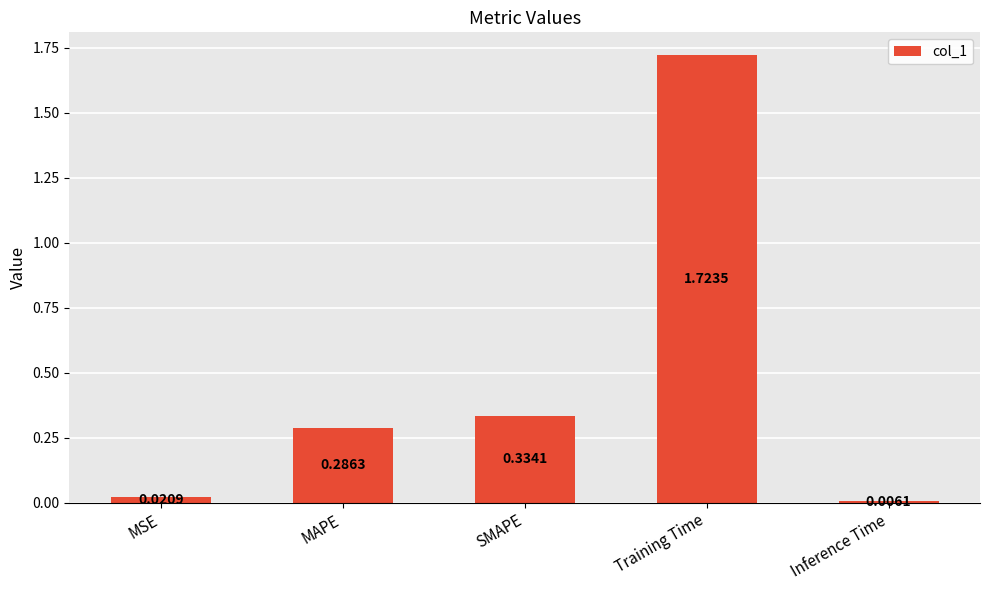

Which label corresponds to the smallest value in the chart?

Inference Time